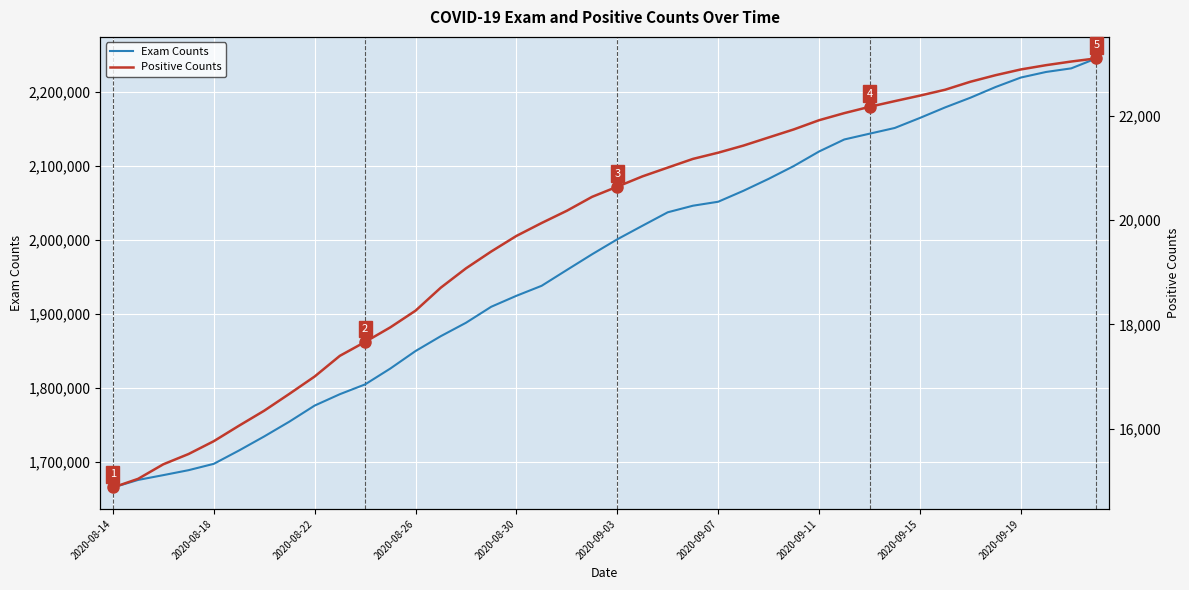

What is the average value of the Exam Counts series?

1968509